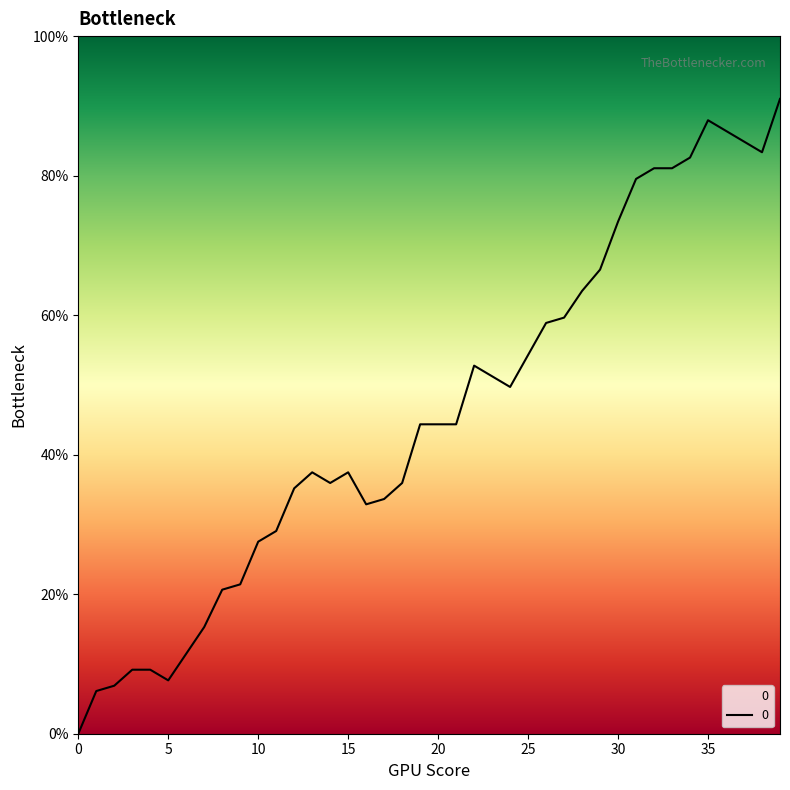

Reading left to right, extract all data points from this chart.

0=0.0	1=6.1	2=6.9	3=9.2	4=9.2	5=7.6	6=11.5	7=15.3	8=20.6	9=21.4	10=27.5	11=29.1	12=35.2	13=37.5	14=35.9	15=37.5	16=32.9	17=33.6	18=35.9	19=44.4	20=44.4	21=44.4	22=52.8	23=51.2	24=49.7	25=54.3	26=58.9	27=59.6	28=63.5	29=66.5	30=73.4	31=79.5	32=81.1	33=81.1	34=82.6	35=87.9	36=86.4	37=84.9	38=83.4	39=91.0